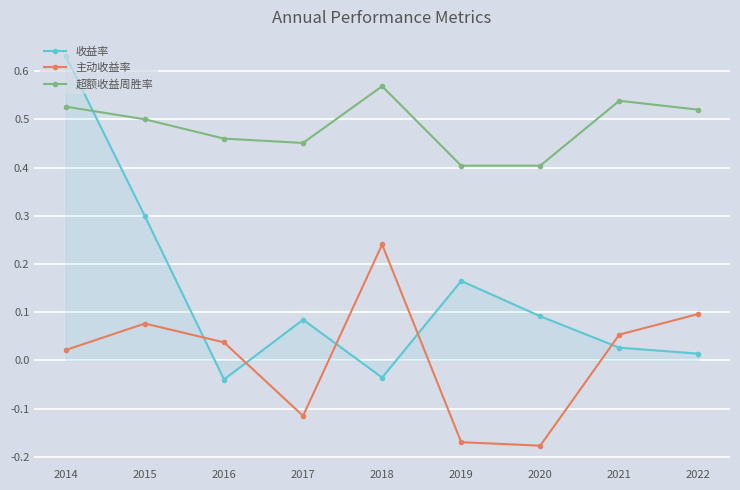

Which series ends up on top after the final intersection of 收益率 and 主动收益率?

主动收益率